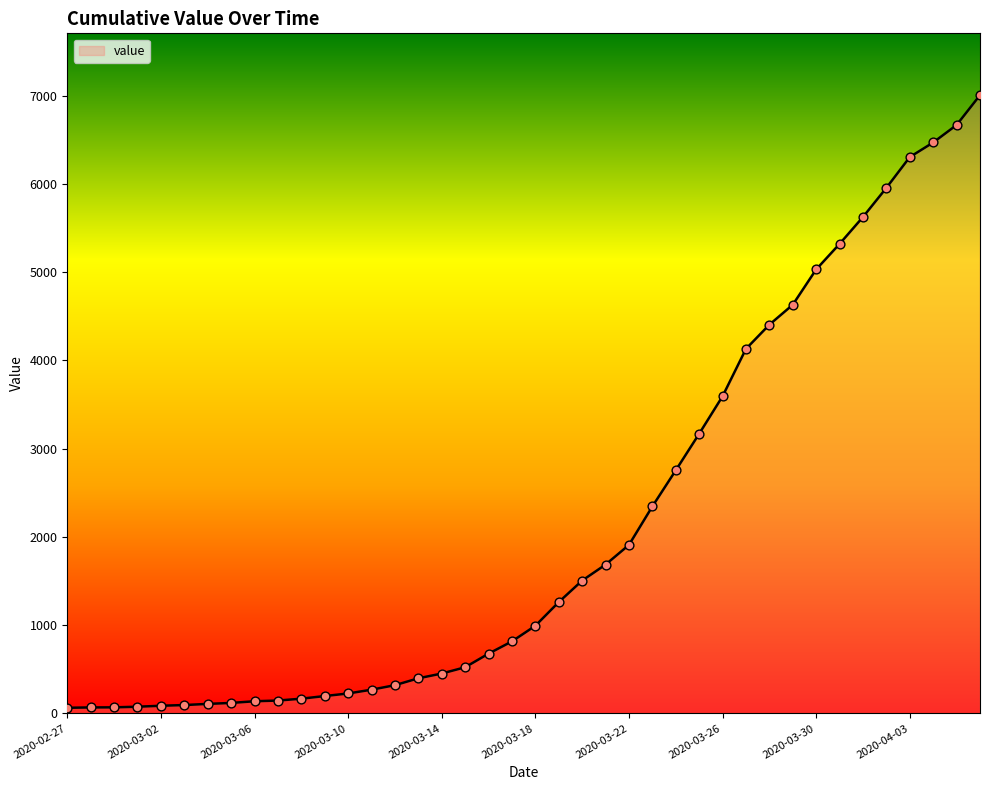

What is the maximum value shown in the chart?

7004